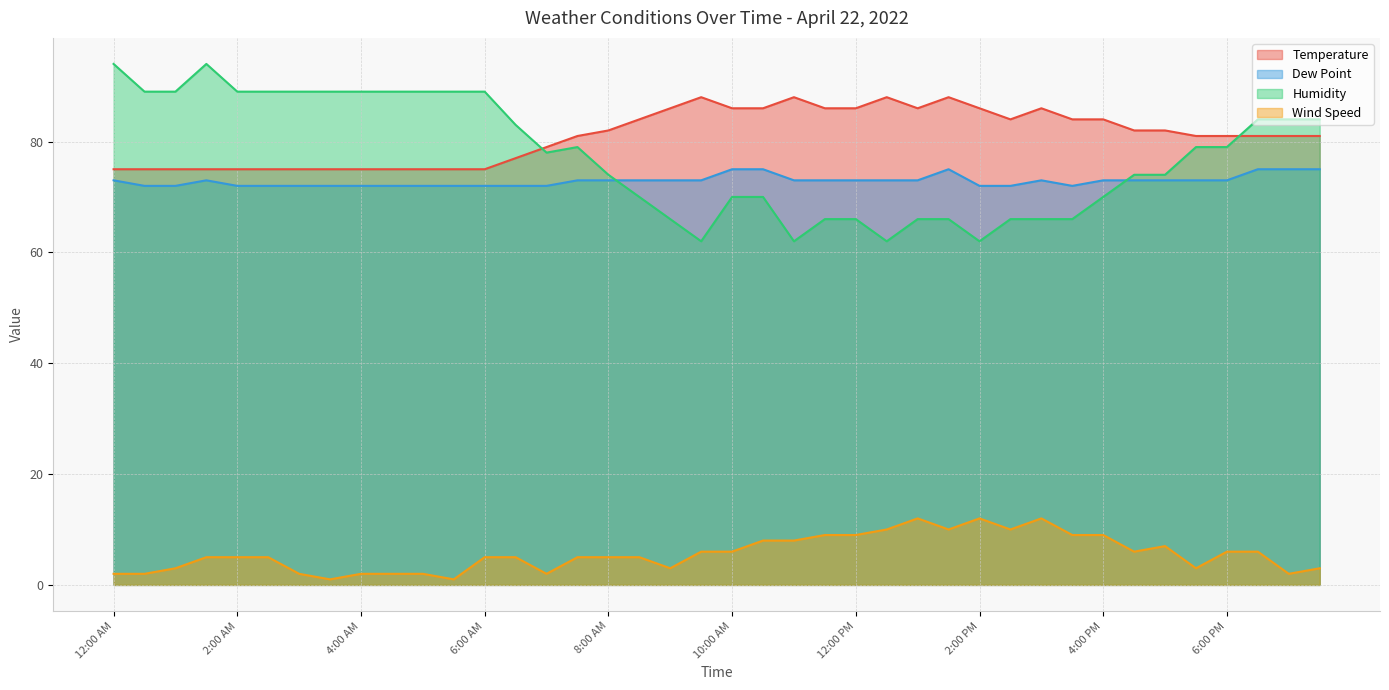

Which series changed the most between 1:00 AM and 10:00 AM?

Humidity